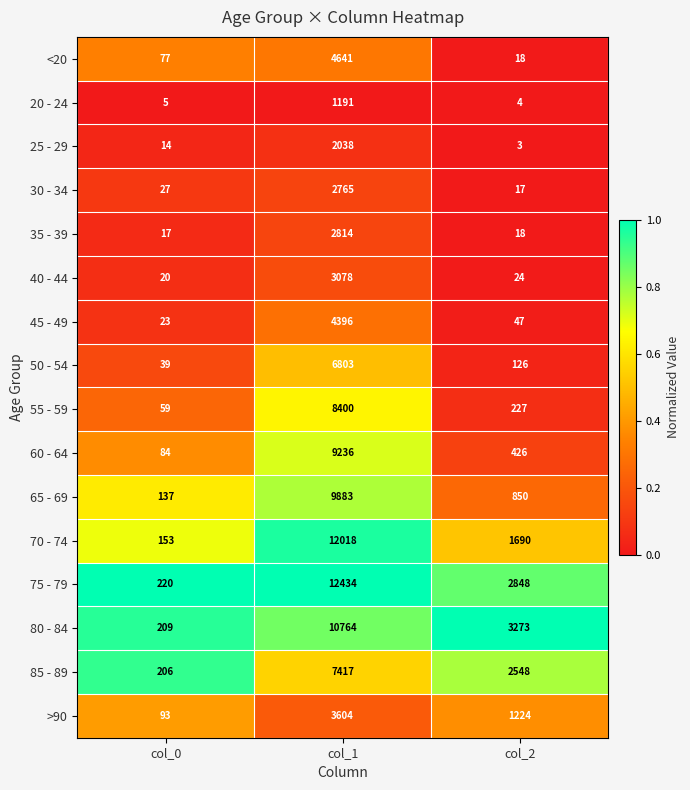

True or false: 75 - 79 has a value of 119 at col_0.

False